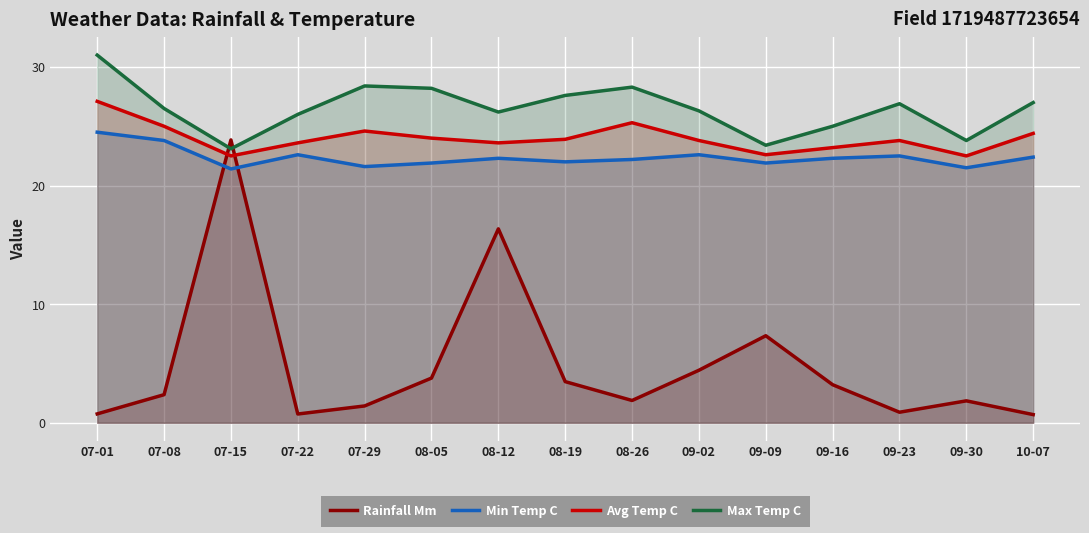

At which label is Avg Temp C closest to 24?

08-05